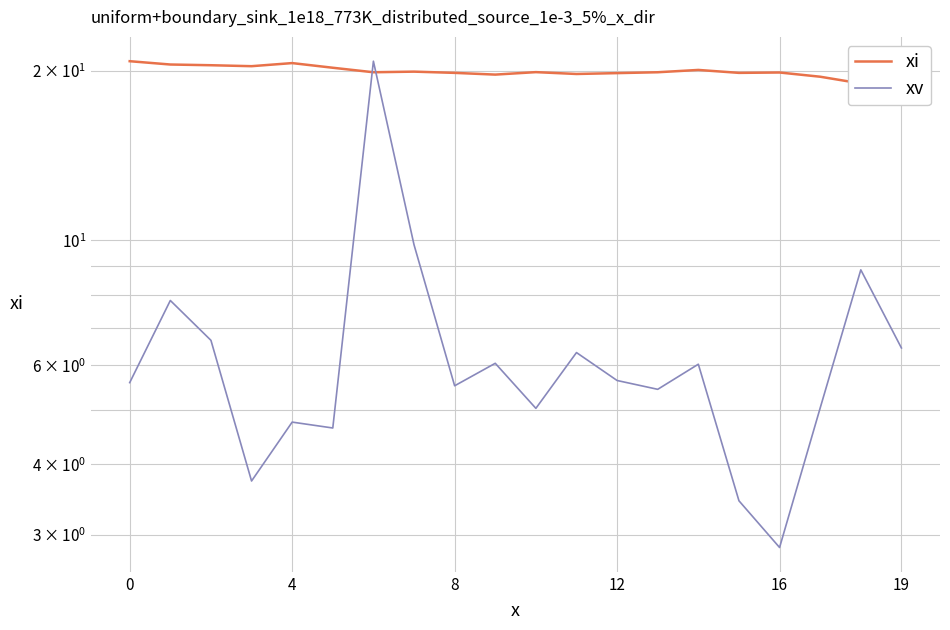

True or false: xi has a value of 19.9 at 16.

True